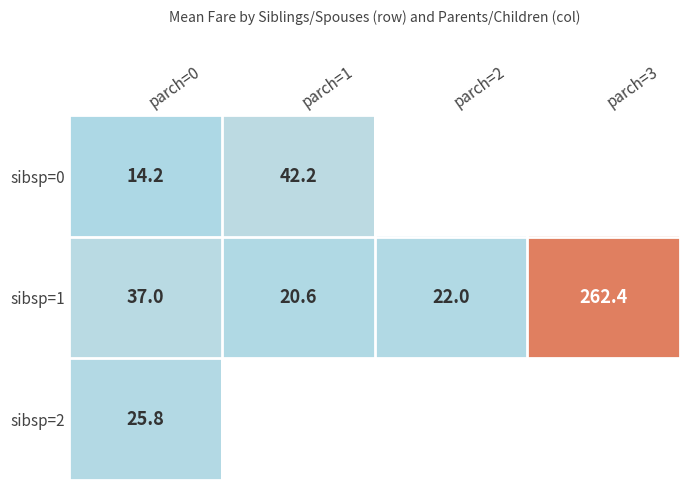

Read the sibsp=1 value at parch=0.

37.0